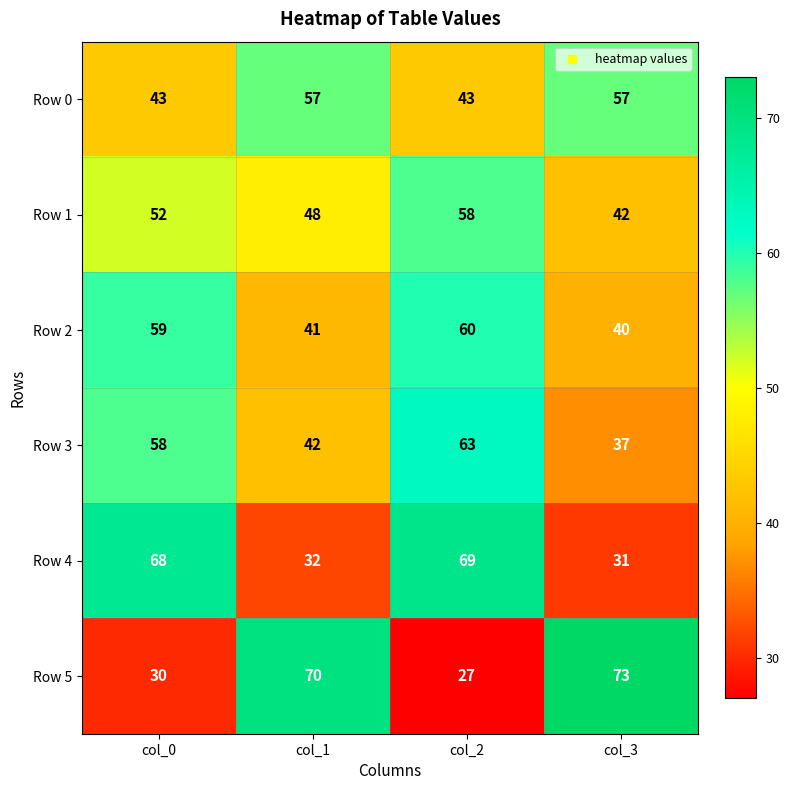

How many series are shown in this chart?

6